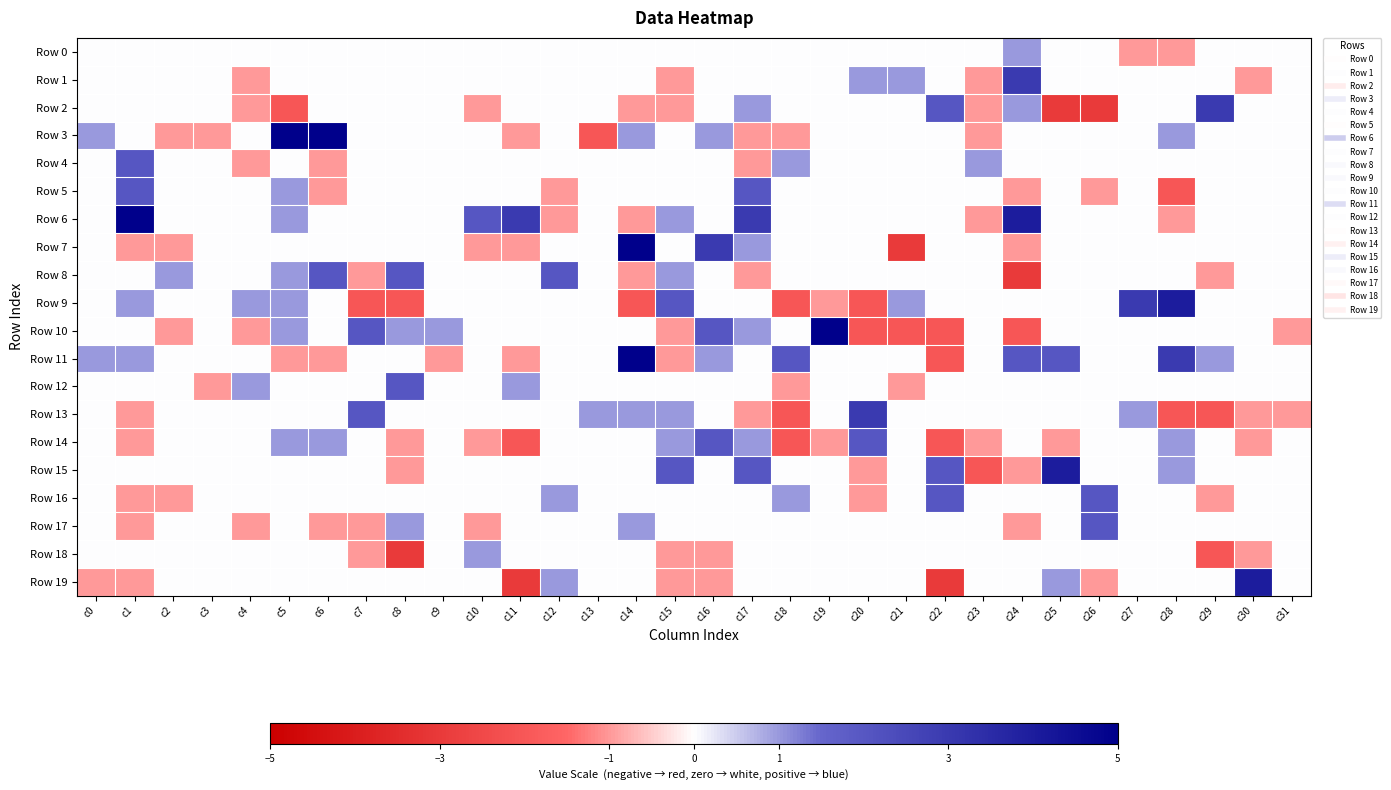

Rank the series at c1 from highest to lowest value.

Row 6, Row 4, Row 5, Row 9, Row 11, Row 0, Row 1, Row 2, Row 3, Row 8, Row 10, Row 12, Row 15, Row 18, Row 7, Row 13, Row 14, Row 16, Row 17, Row 19